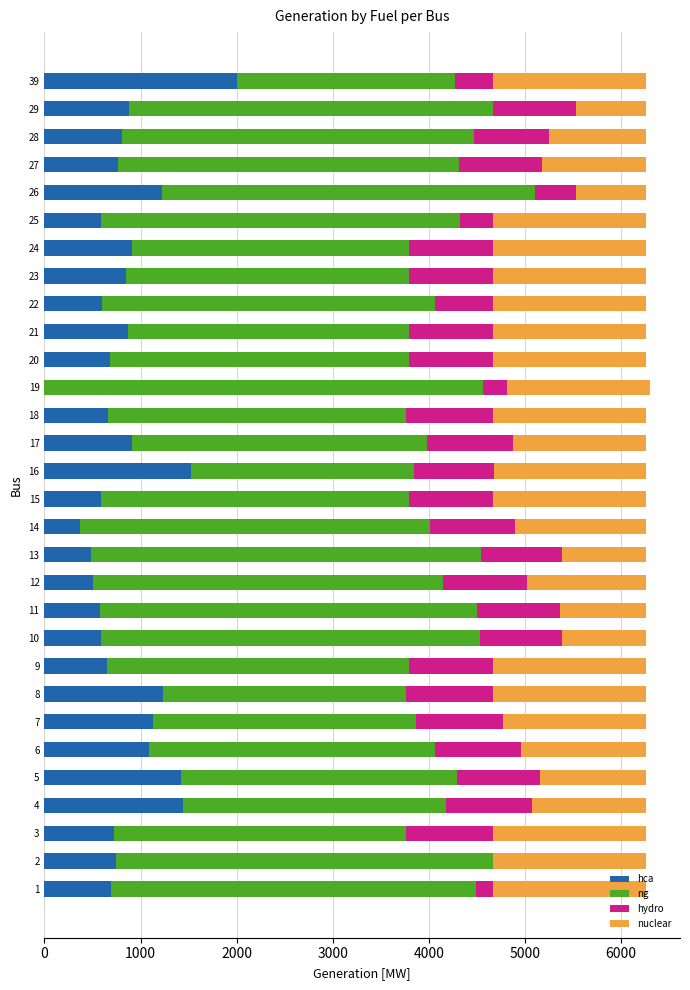

The hydro series shows 339.2 at 18. True or false?

False